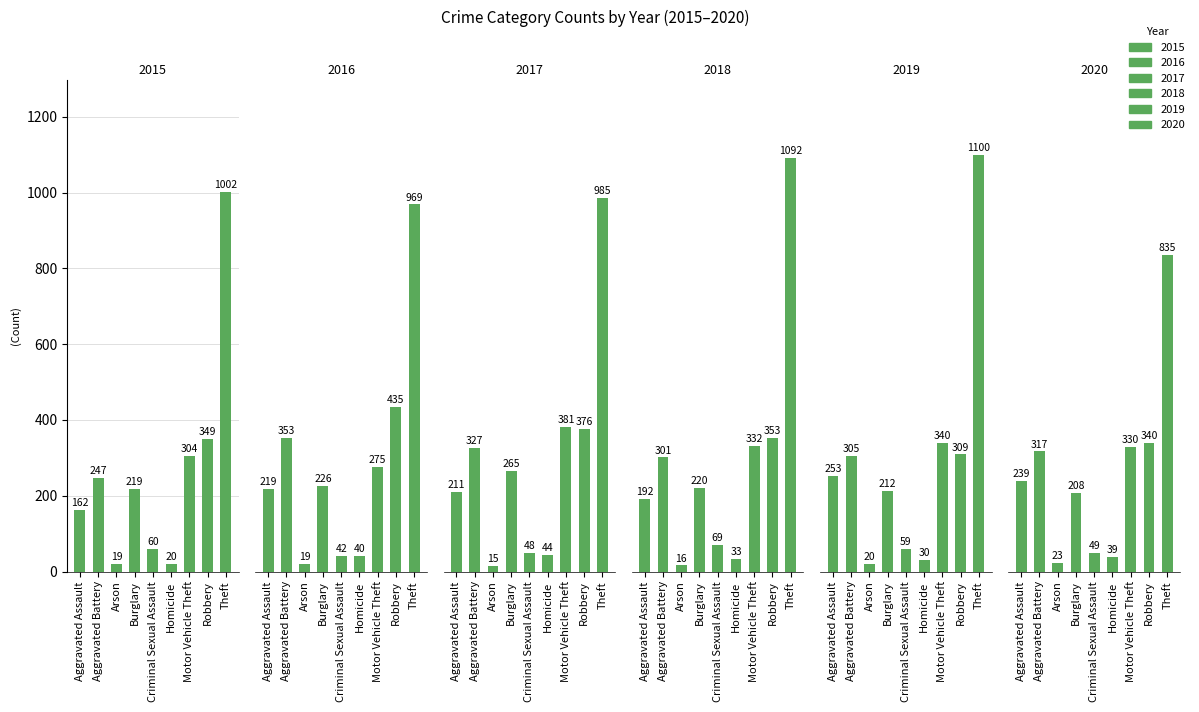

Rank the categories by 2020 value from highest to lowest.

Theft, Robbery, Motor Vehicle Theft, Aggravated Battery, Aggravated Assault, Burglary, Criminal Sexual Assault, Homicide, Arson